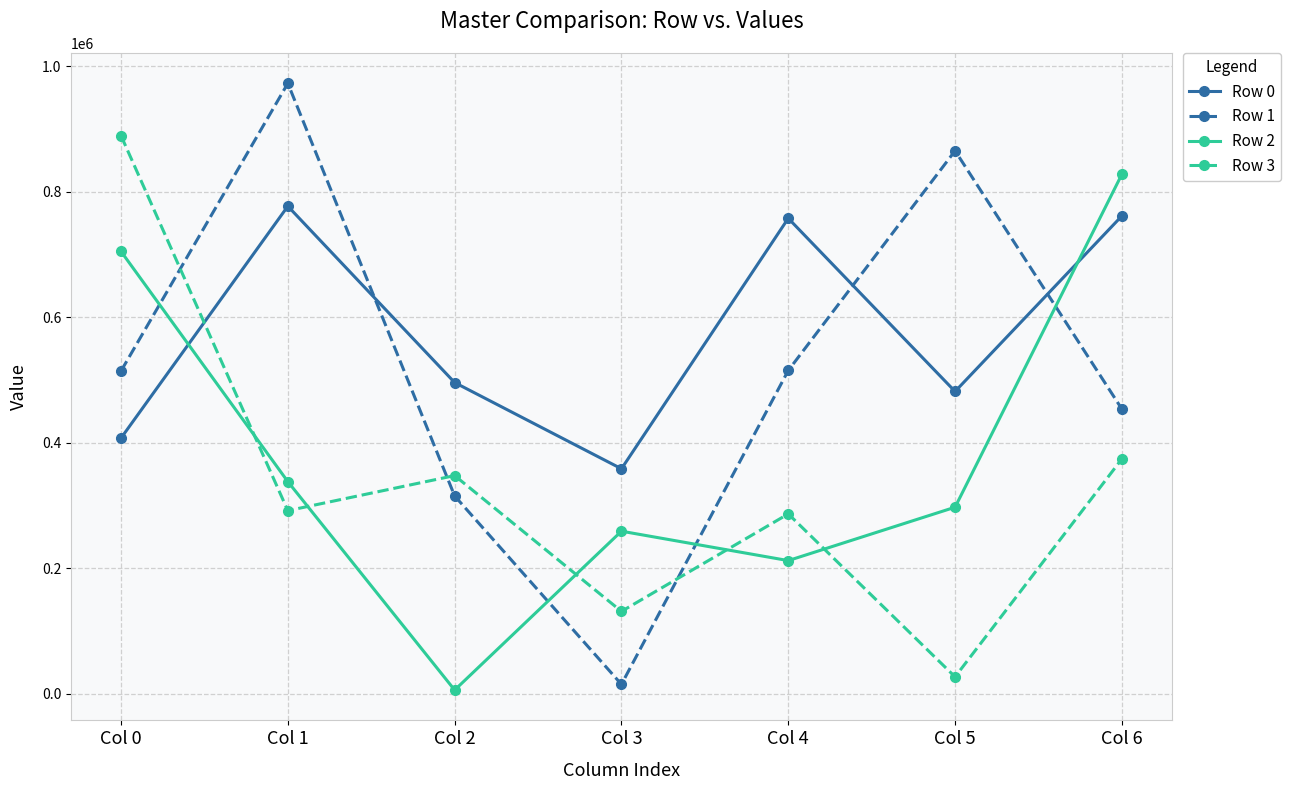

The value of Row 0 at Col 0 is 284303. True or false?

False